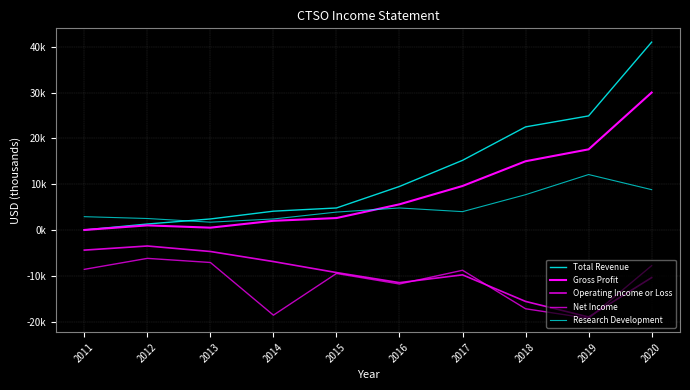

Is this an area chart (filled region under the line)?

No